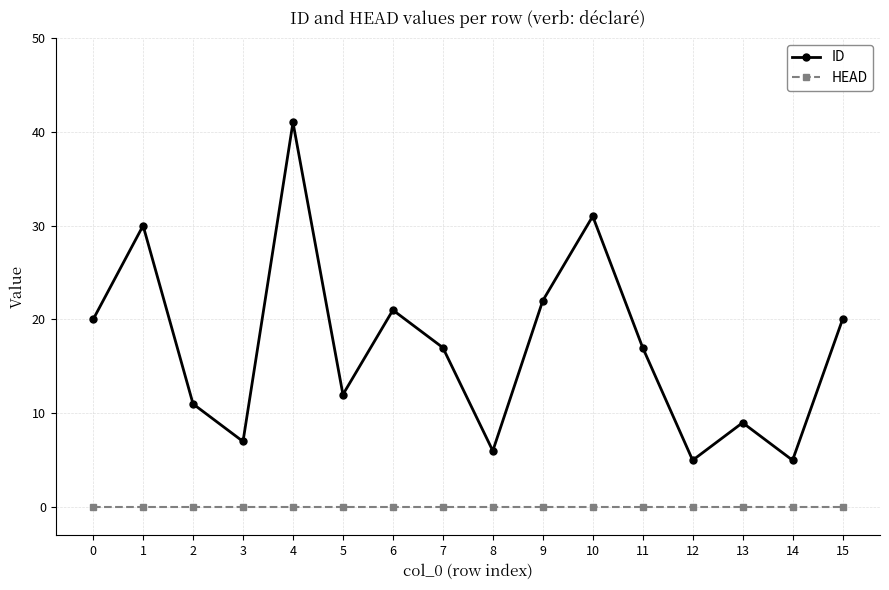

Is it true that ID equals 30 at 1?

True